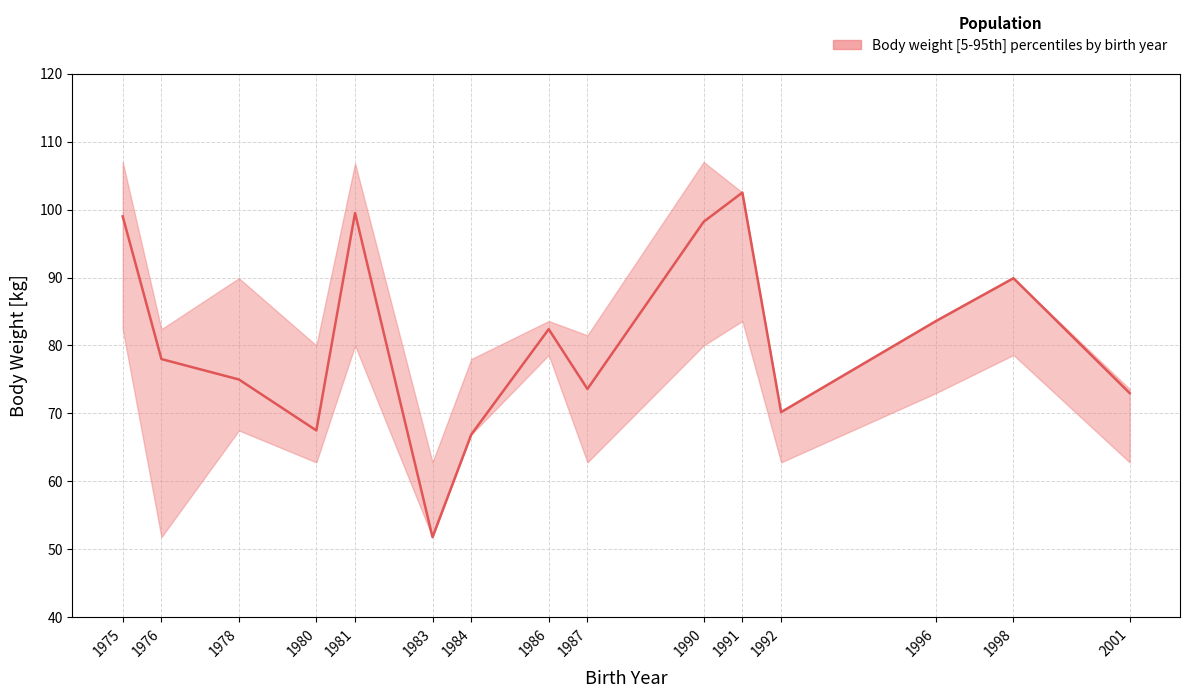

Which series has the widest spread of values?

body_weight_median